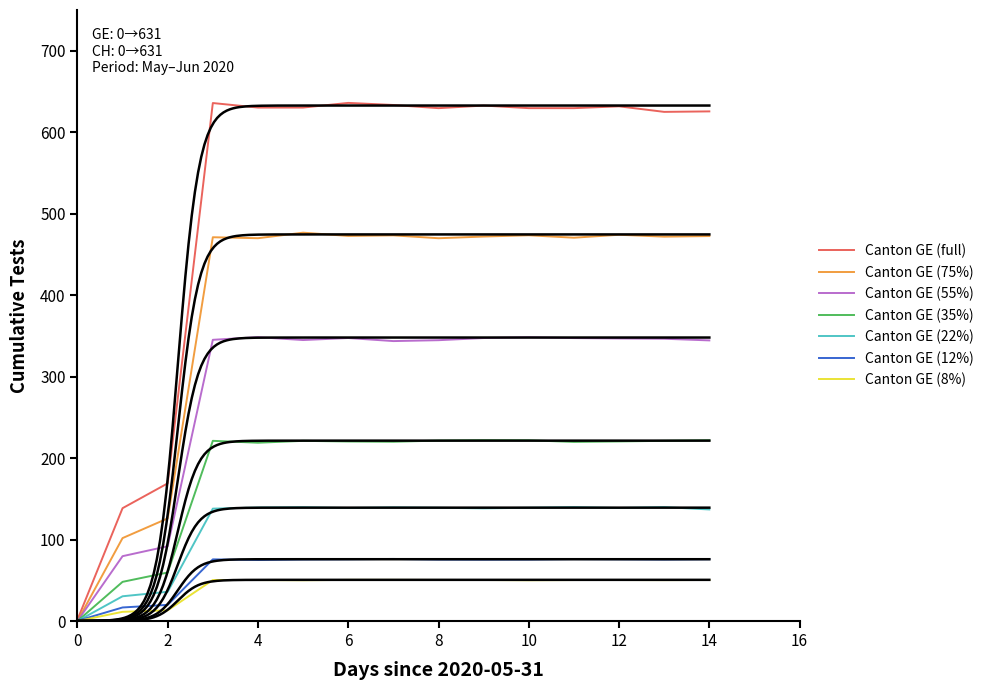

The value of Canton GE (35%) at 14 is 221.9. True or false?

True